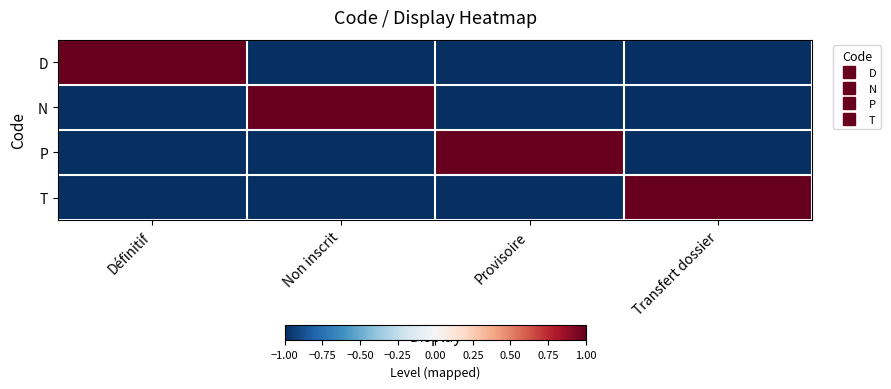

Rank the series at Transfert dossier from highest to lowest value.

T, D, N, P